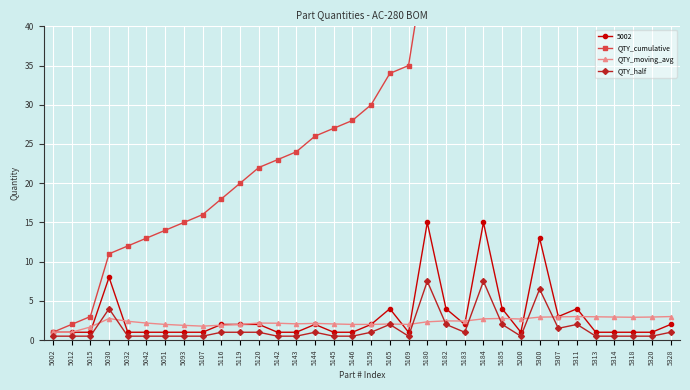

Reading left to right, transcribe all the data shown in this chart.

QTY_cumulative: 1.0	2.0	3.0	11.0	12.0	13.0	14.0	15.0	16.0	18.0	20.0	22.0	23.0	24.0	26.0	27.0	28.0	30.0	34.0	35.0	50.0	54.0	56.0	71.0	75.0	76.0	89.0	92.0	96.0	97.0	98.0	99.0	100.0	102.0
QTY_moving_avg: 1.0	1.0	1.7	2.8	2.4	2.2	2.0	1.9	1.8	1.9	2.0	2.2	2.1	2.1	2.1	2.1	2.0	2.0	2.0	2.0	2.3	2.5	2.4	2.7	2.8	2.7	2.9	3.0	3.0	3.0	2.9	2.9	2.9	3.0
QTY_half: 0.5	0.5	0.5	4.0	0.5	0.5	0.5	0.5	0.5	1.0	1.0	1.0	0.5	0.5	1.0	0.5	0.5	1.0	2.0	0.5	7.5	2.0	1.0	7.5	2.0	0.5	6.5	1.5	2.0	0.5	0.5	0.5	0.5	1.0